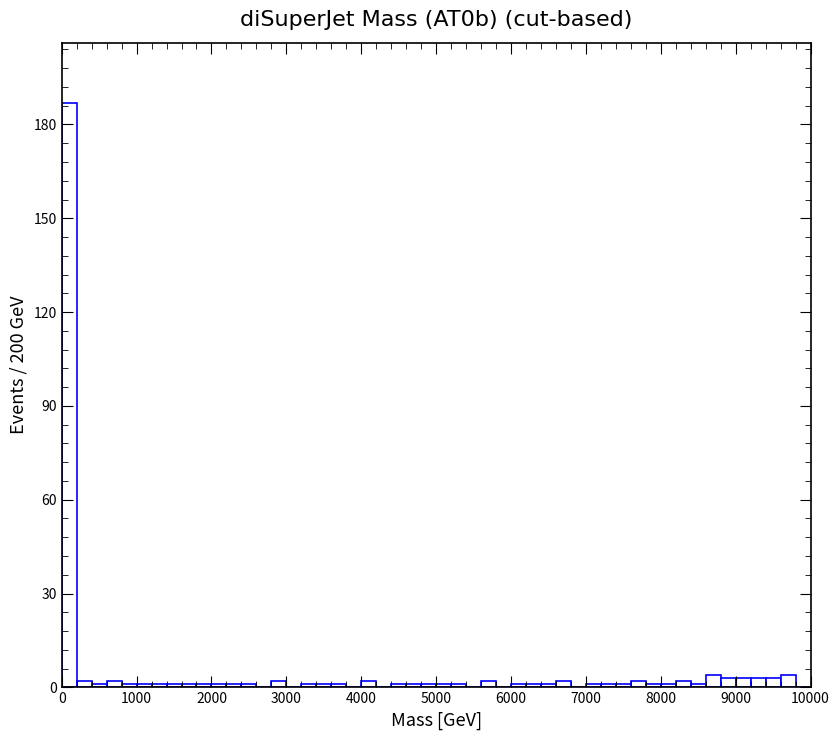

Read against the x-axis, roughly where is the centre of the tallest bar?

100